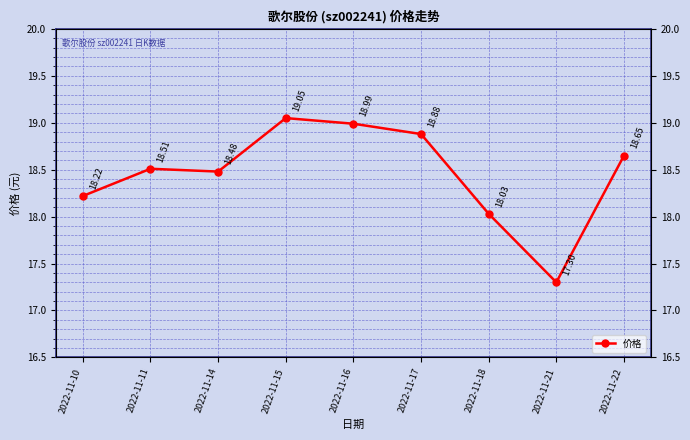

Is it true that the value at 2022-11-10 is 5.3?

False